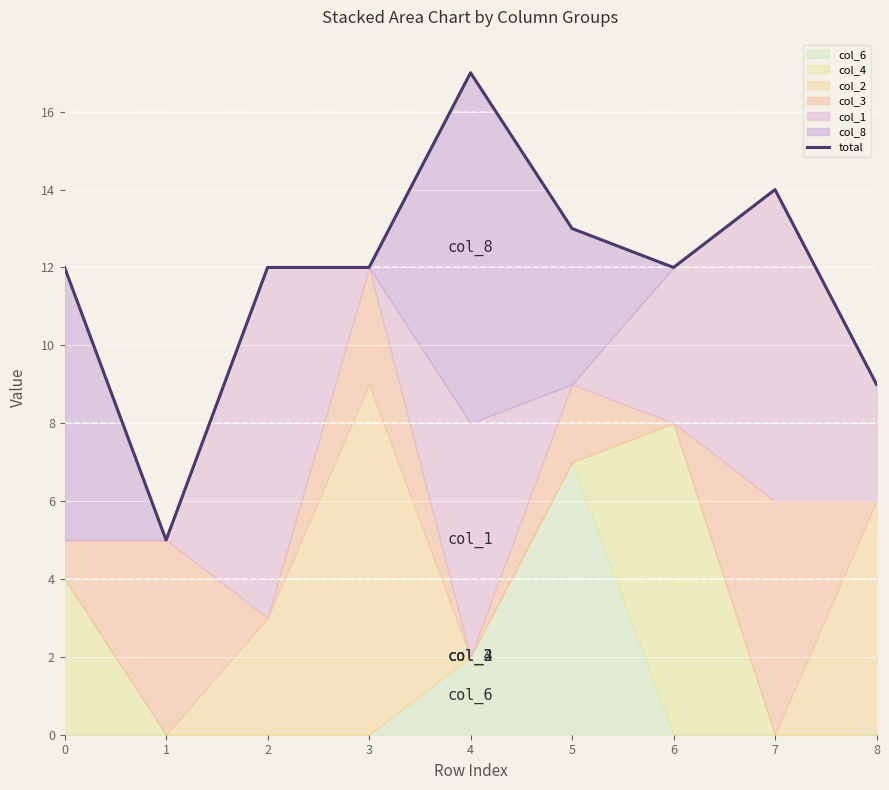

Rank the categories by value from highest to lowest.

4, 7, 5, 0, 2, 3, 6, 8, 1